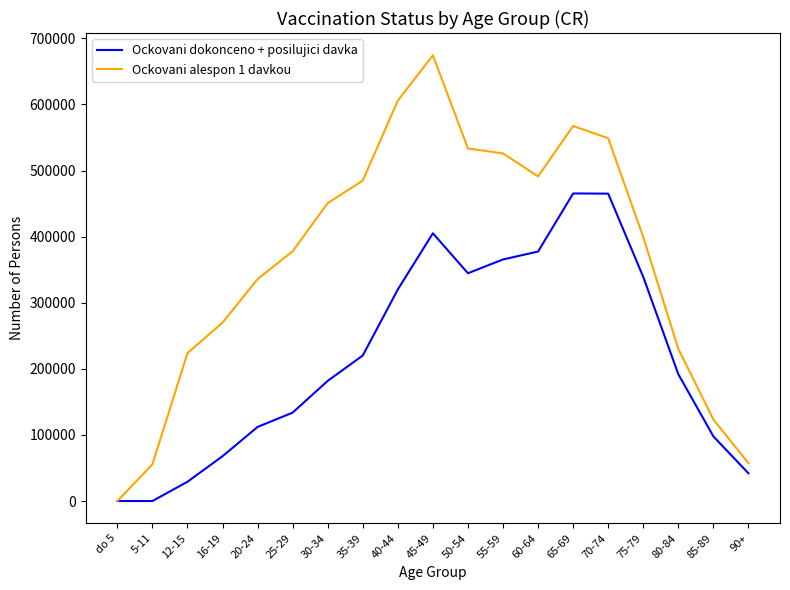

Which category has the highest value across all series?

45-49